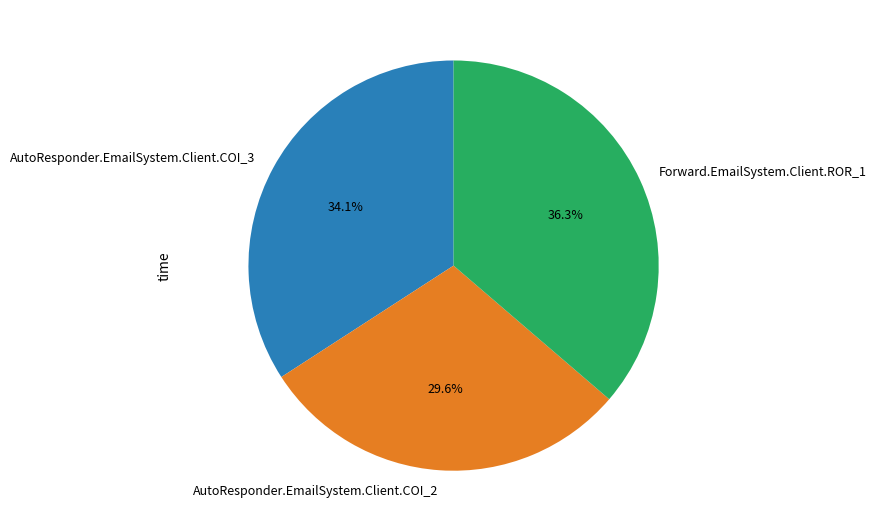

What is the smallest slice in the pie chart?

AutoResponder.EmailSystem.Client.COI_2